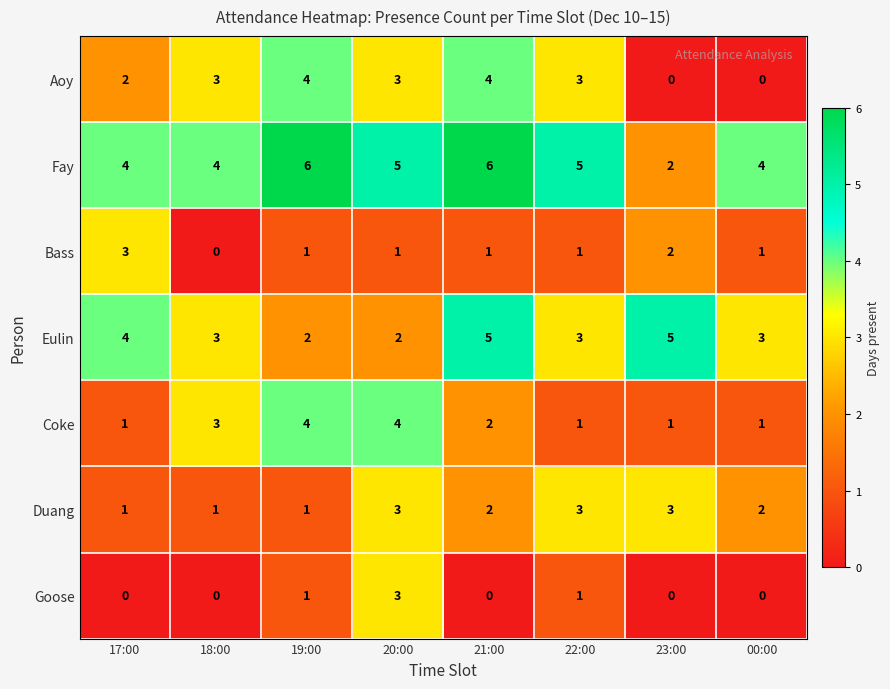

What is the sum of the Goose values at 20:00 and 19:00?

4